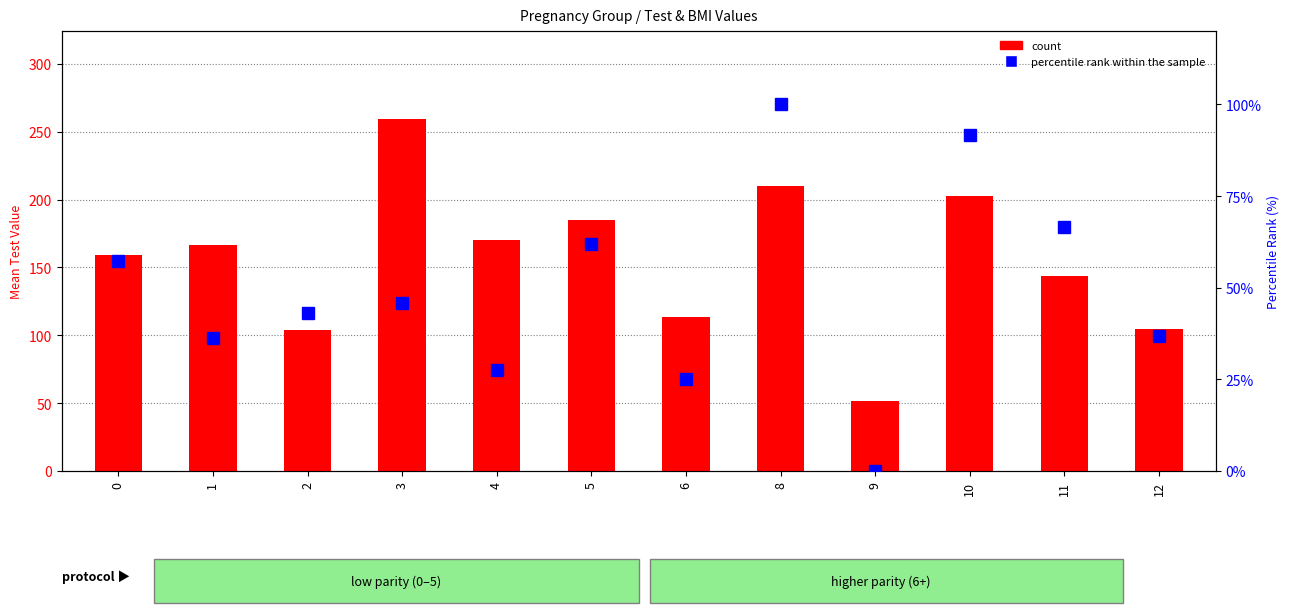

Does the chart contain any negative values?

No